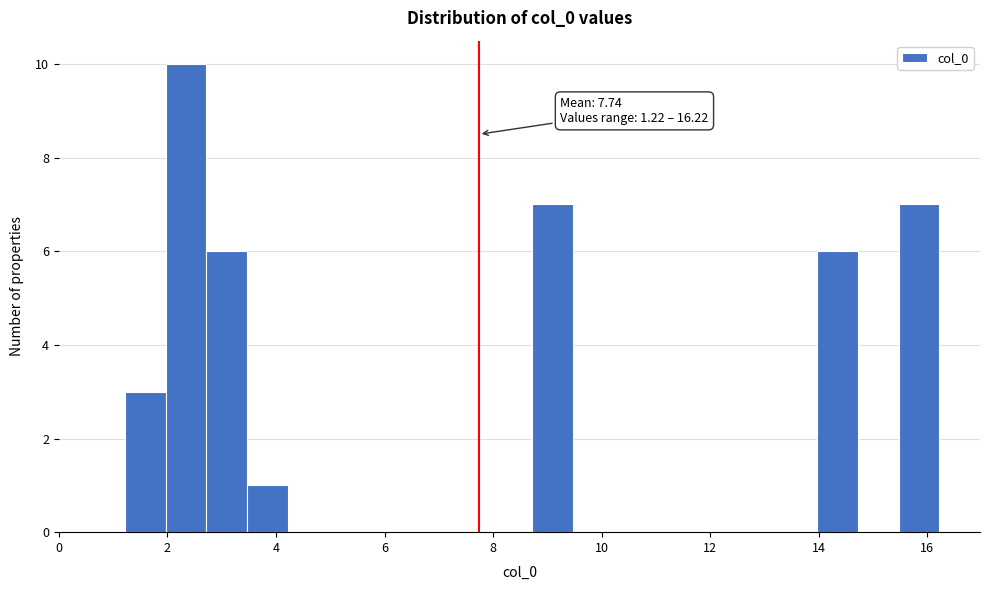

Read against the x-axis, roughly where is the centre of the tallest bar?

2.4